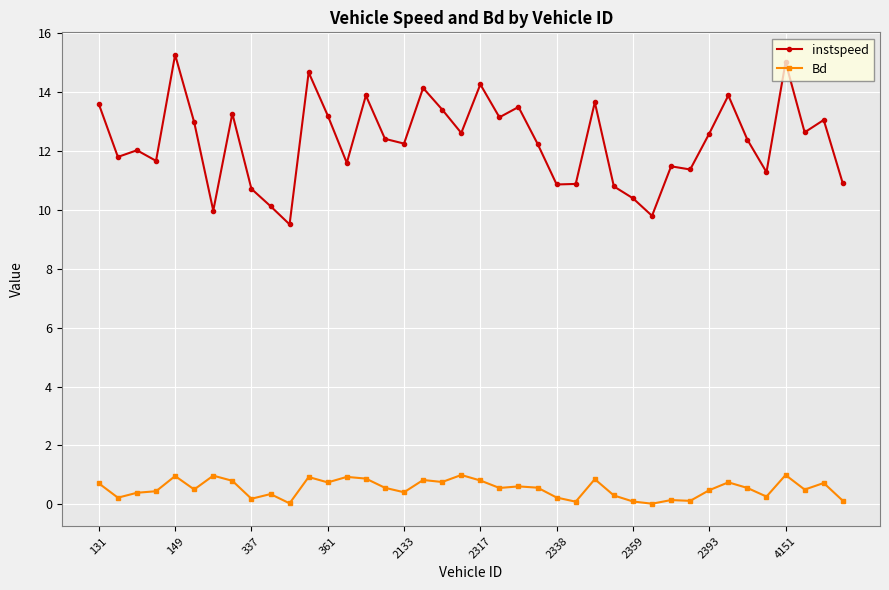

Count the number of data series in this chart.

2